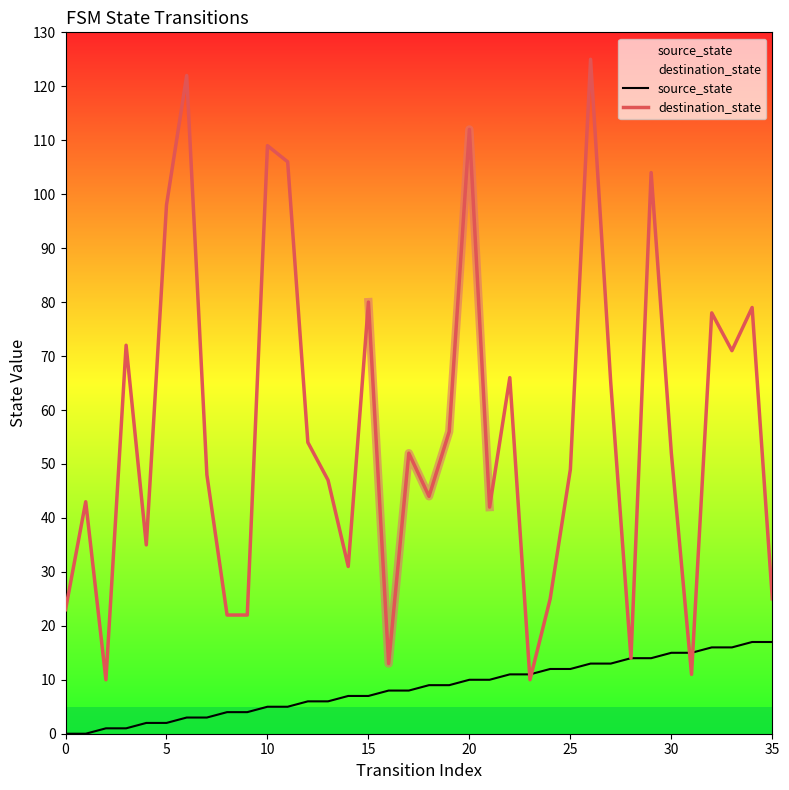

What are all the series names shown in the legend?

source_state, destination_state